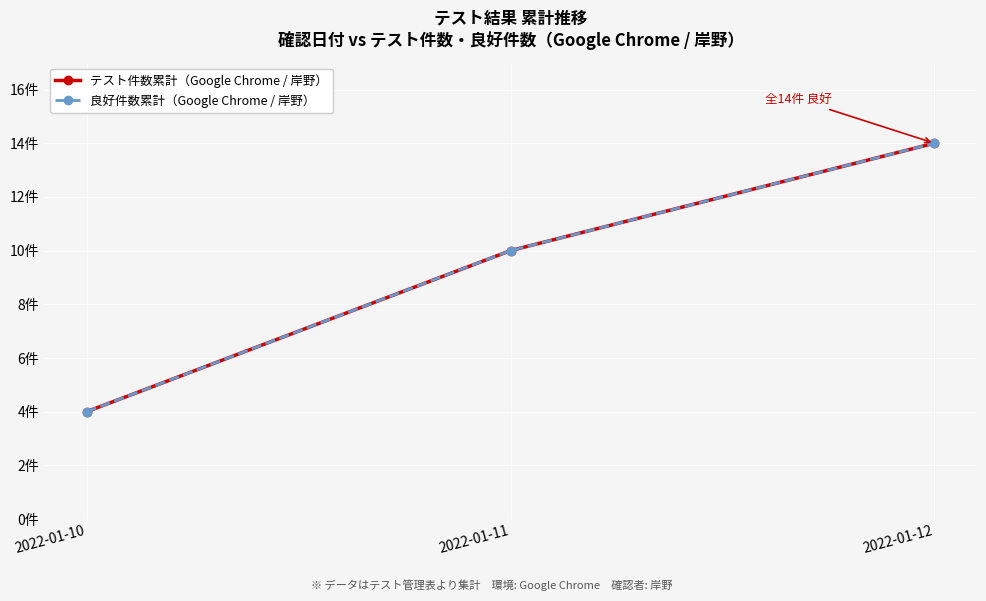

Which category has the lowest value in the 良好件数累計（Google Chrome / 岸野） series?

2022-01-10